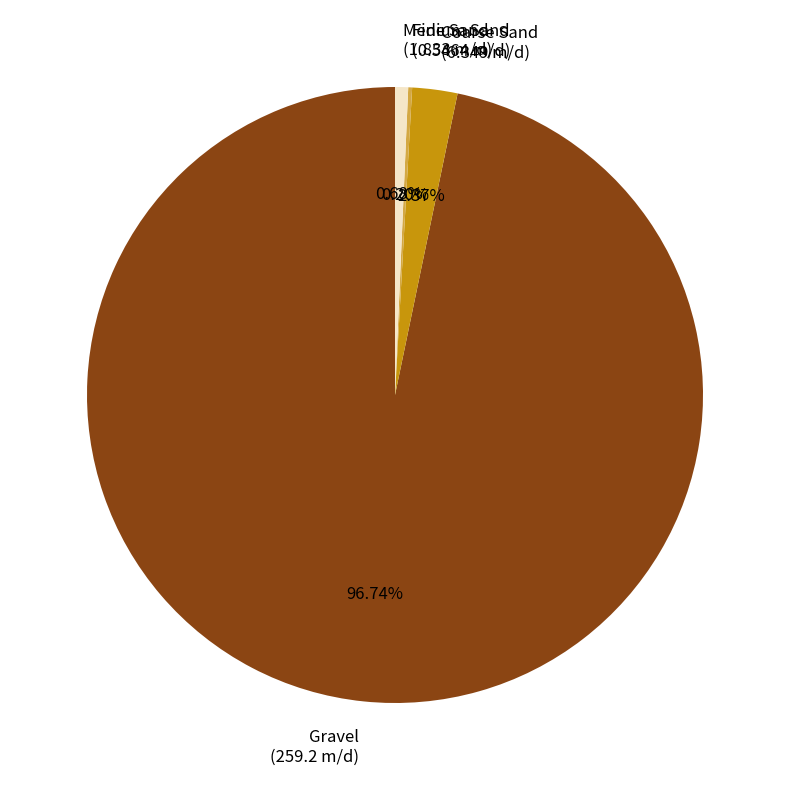

Which category has the biggest portion of the pie?

Gravel